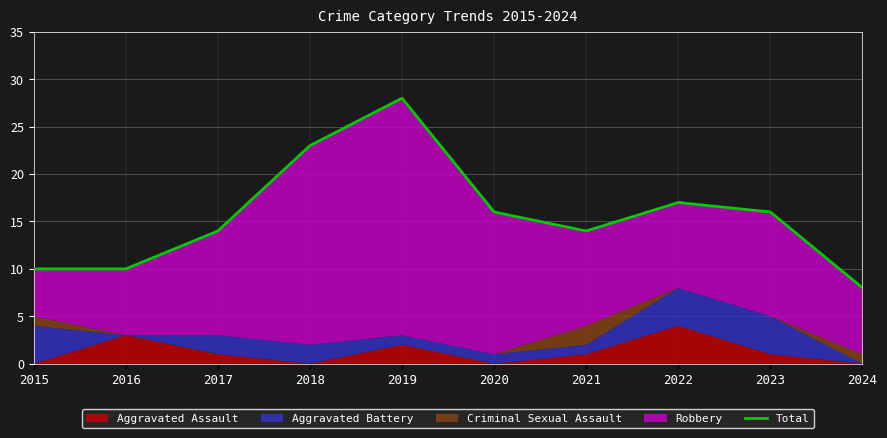

What is the value of the 9th point from the left?

16